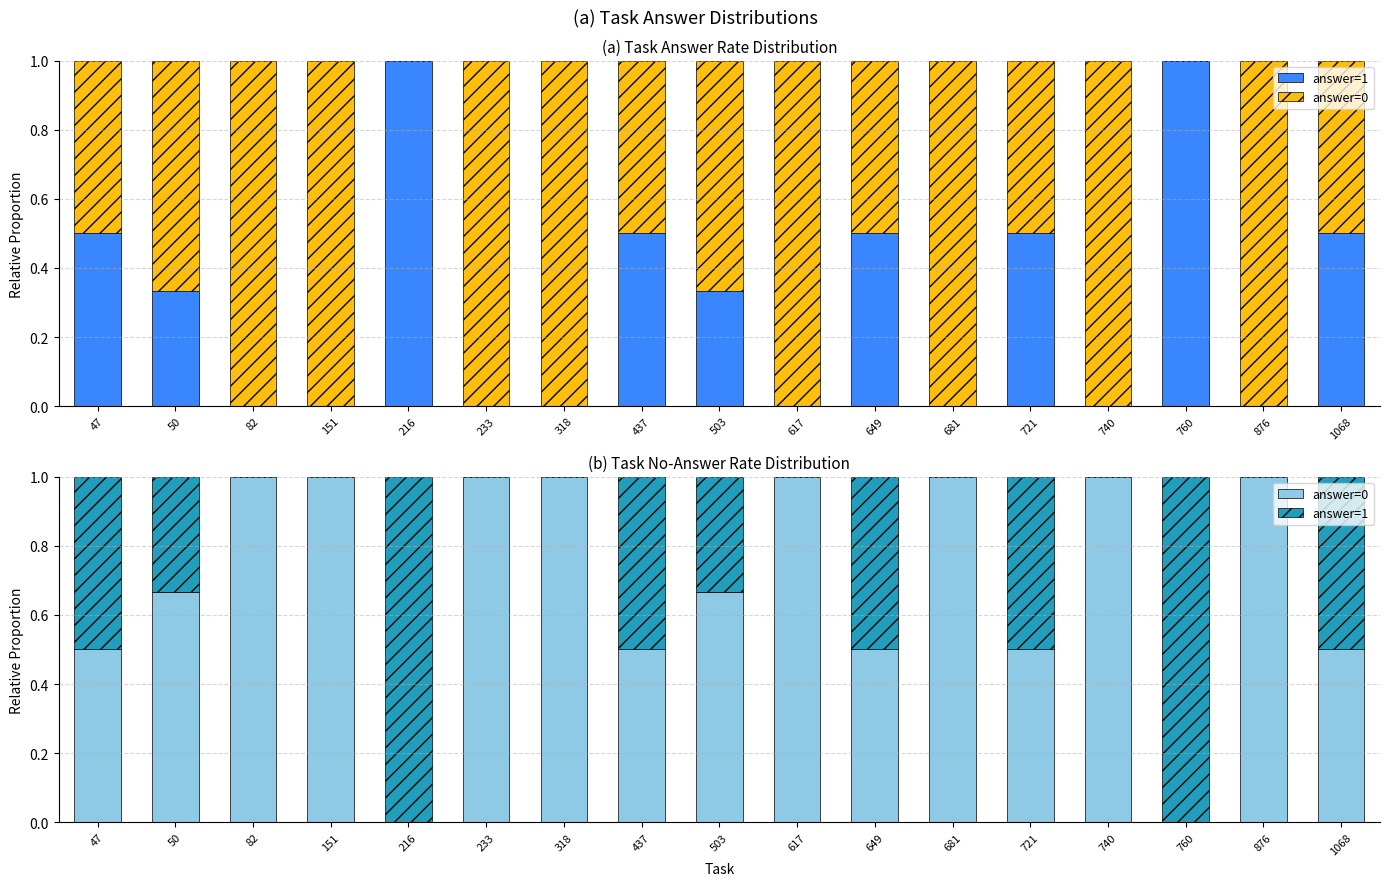

Is the value of answer=1 at 876 greater than the value of answer=0 at 437?

No